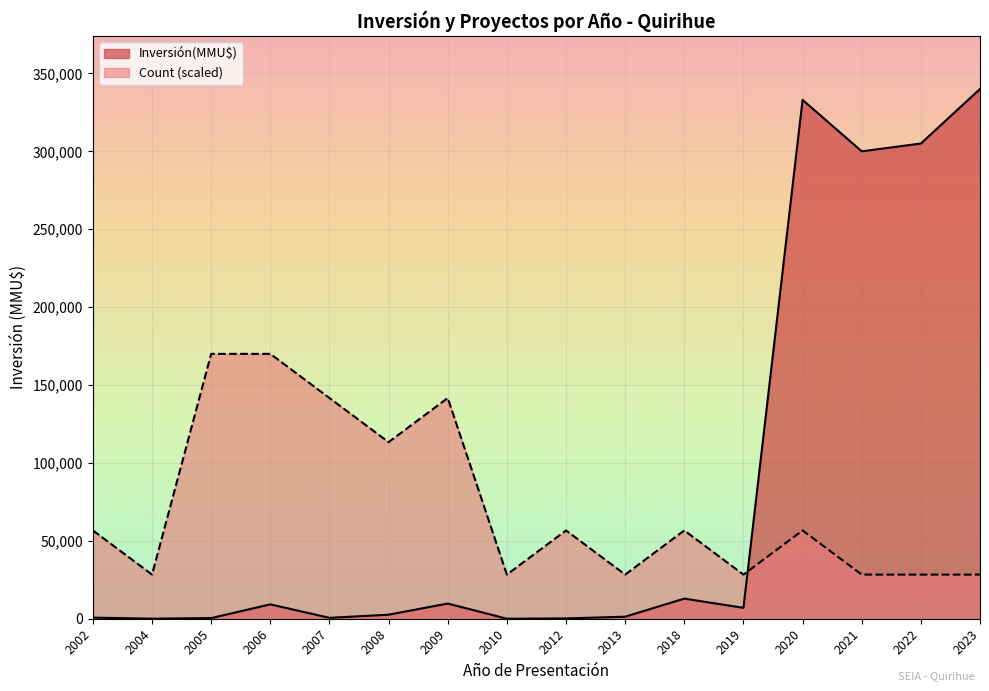

The value of Count (scaled) at 2007 is 199031.7. True or false?

False